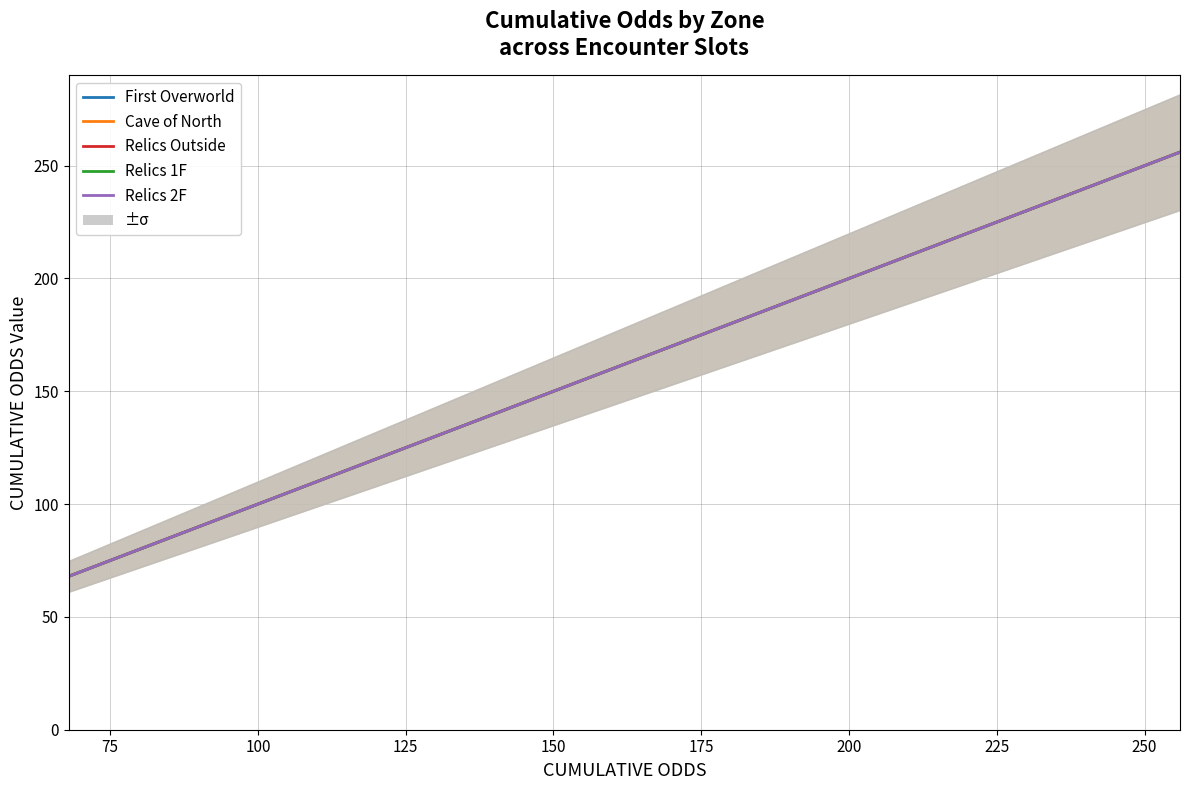

True or false: Relics 2F has more than 1 interior local peaks.

False